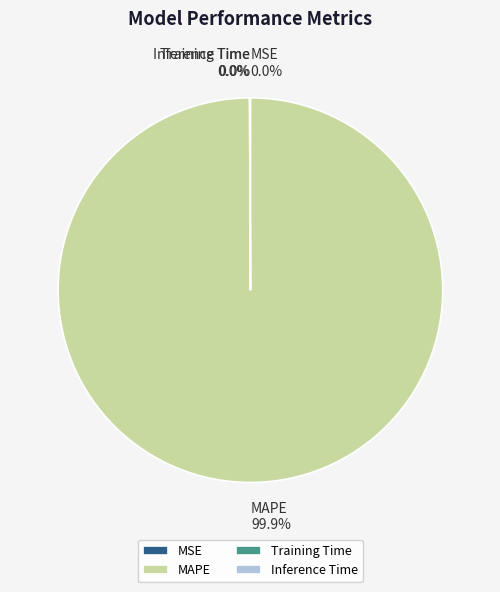

What is the largest slice in the pie chart?

MAPE